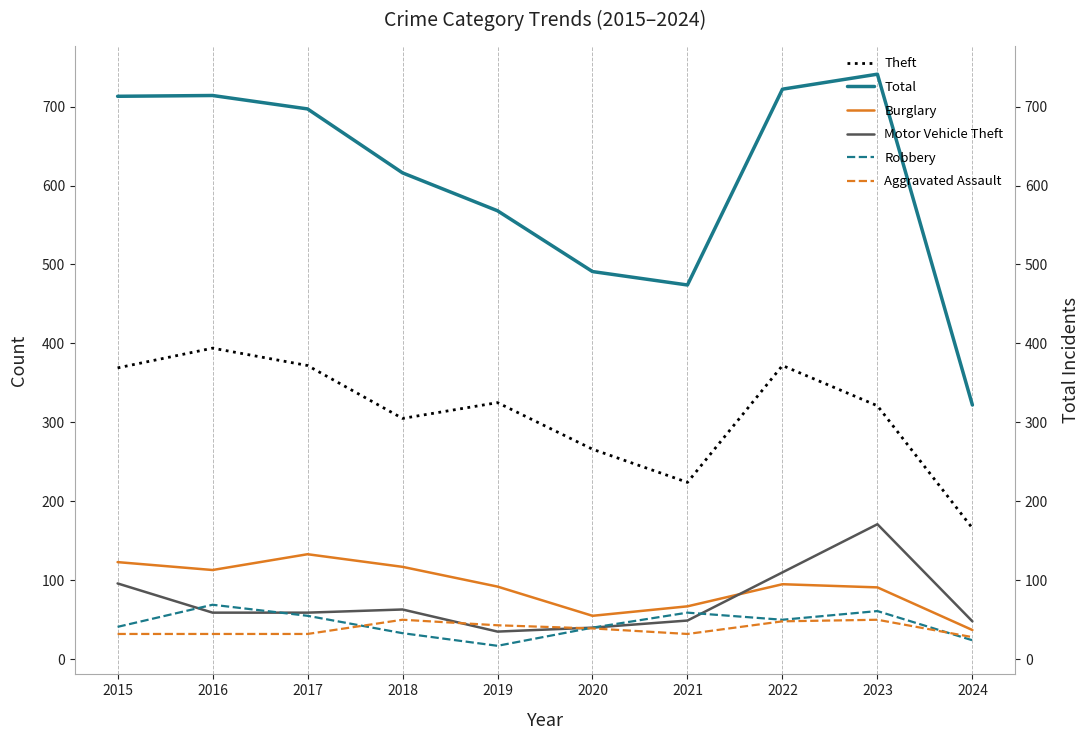

Reading left to right, what are all the values shown in this chart?

Theft: 2015=369	2016=394	2017=372	2018=305	2019=325	2020=266	2021=224	2022=372	2023=321	2024=166
Total: 2015=713	2016=714	2017=697	2018=616	2019=568	2020=491	2021=474	2022=722	2023=741	2024=322
Burglary: 2015=123	2016=113	2017=133	2018=117	2019=92	2020=55	2021=67	2022=95	2023=91	2024=37
Motor Vehicle Theft: 2015=96	2016=59	2017=59	2018=63	2019=35	2020=40	2021=49	2022=110	2023=171	2024=48
Robbery: 2015=41	2016=69	2017=55	2018=33	2019=17	2020=40	2021=59	2022=50	2023=61	2024=24
Aggravated Assault: 2015=32	2016=32	2017=32	2018=50	2019=43	2020=39	2021=32	2022=48	2023=50	2024=28